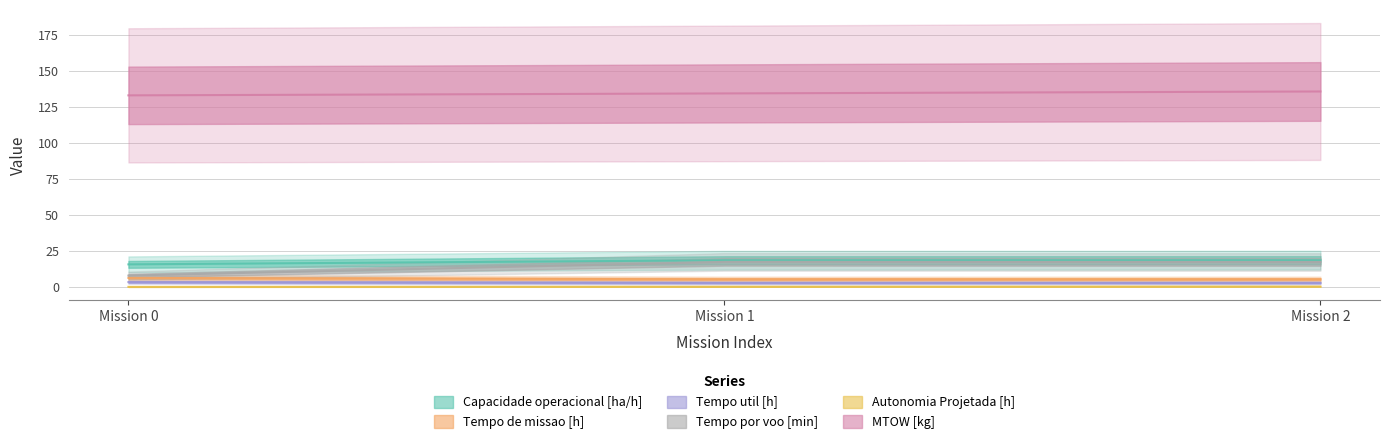

Is it true that Capacidade operacional [ha/h] equals 32.0 at Mission 1?

False